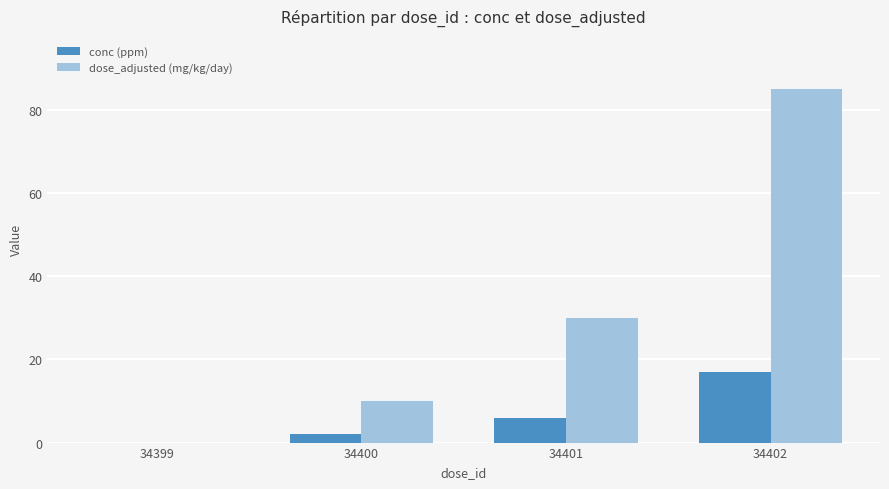

The conc (ppm) series shows 0 at 34399. True or false?

True